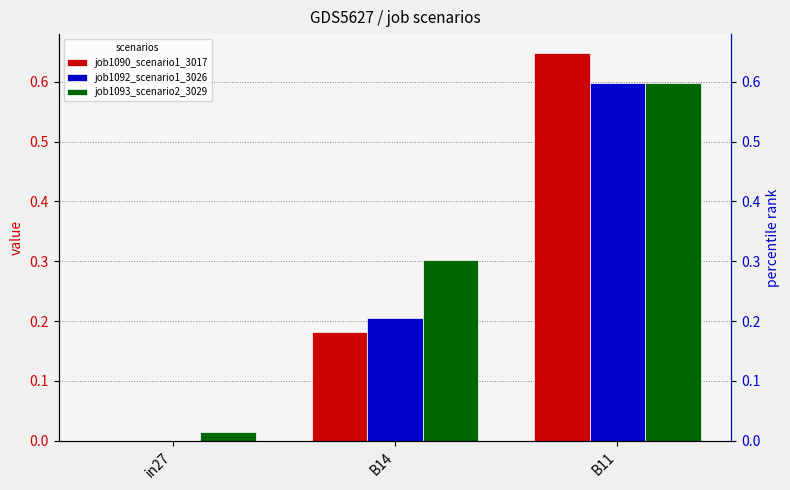

Does the chart contain stacked bars?

No